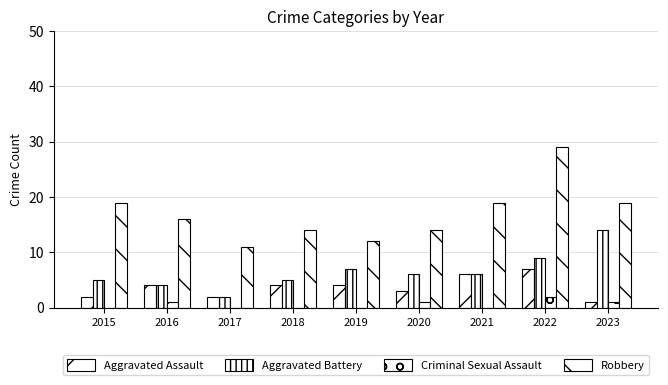

How many groups of bars are there?

9